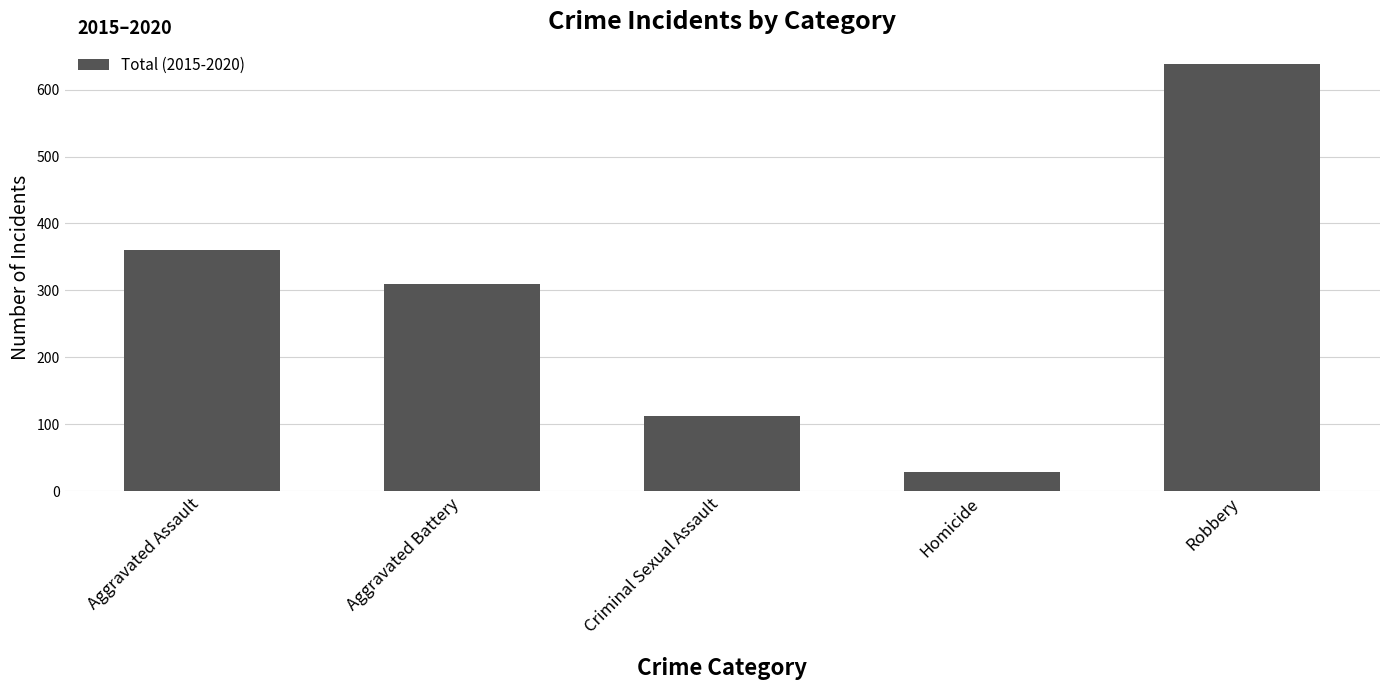

Is it true that the value at Aggravated Battery is 309?

True